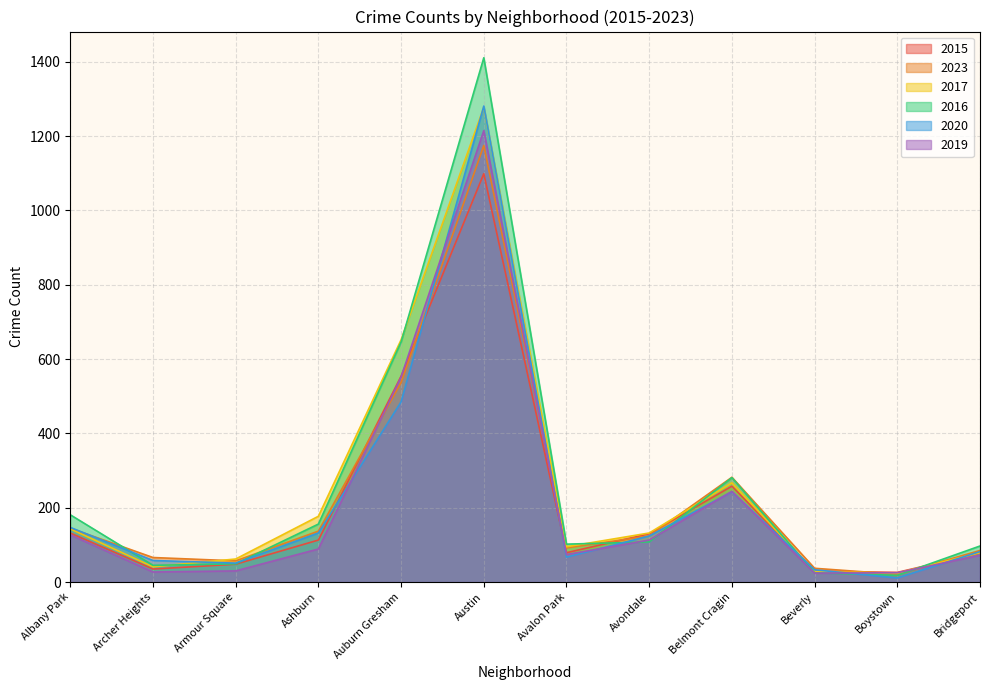

What is the value of the 2023 point at the 6th from the left?

1175